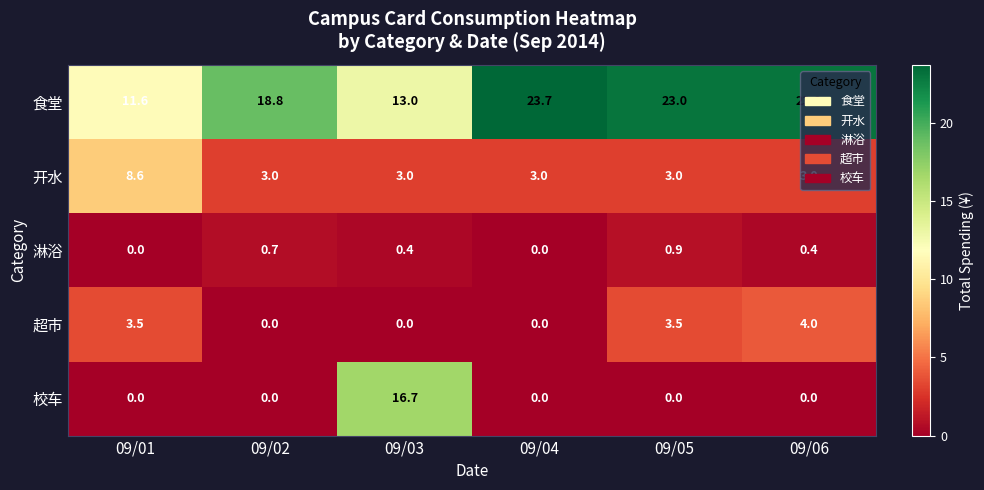

Count the 开水 values in the range 3 to 4.

5